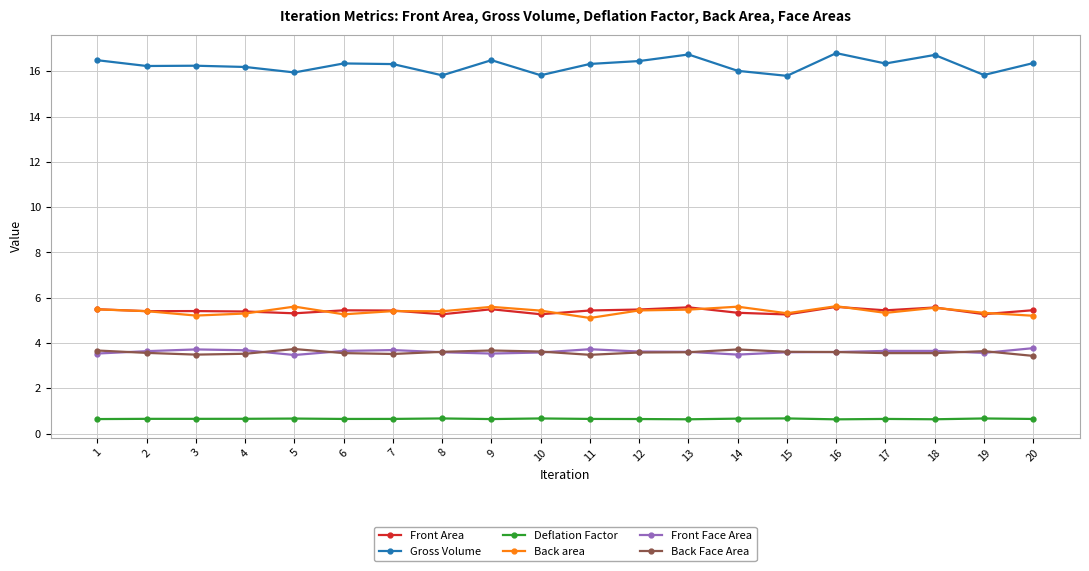

What is the value of the Front Area point at the 11th from the left?

5.4